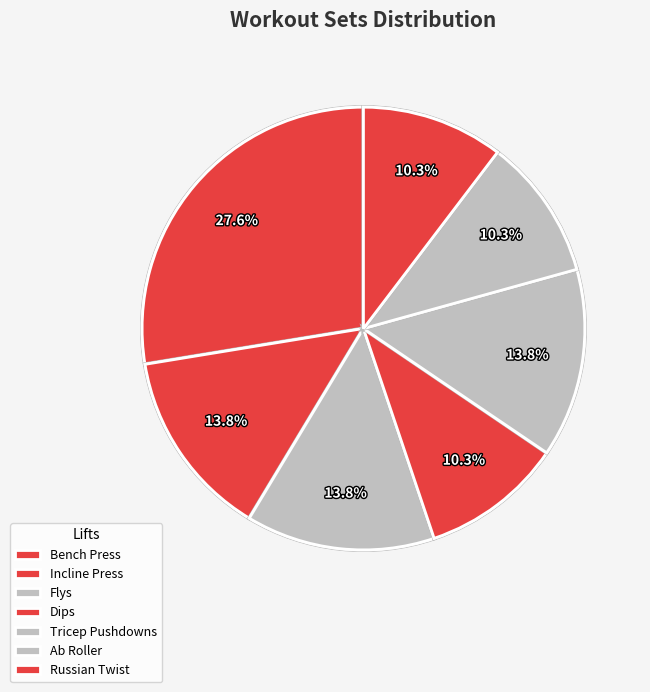

What is the largest slice in the pie chart?

Bench Press